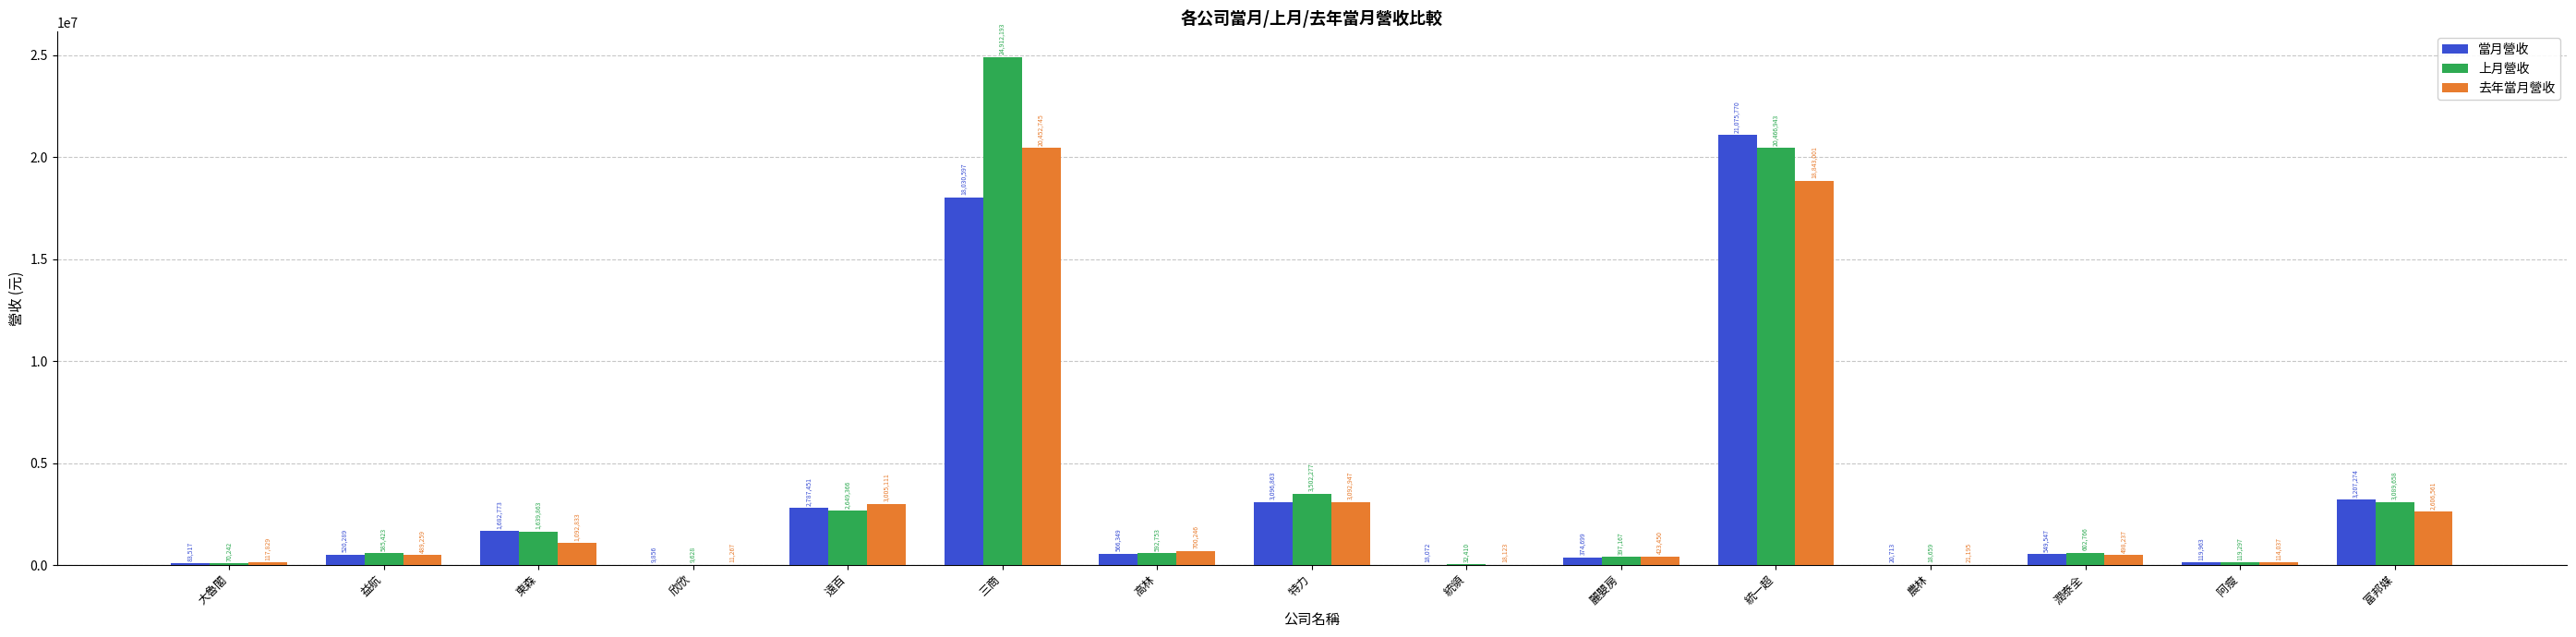

Is the value of 去年當月營收 at 大魯閣 greater than the value of 上月營收 at 統領?

Yes